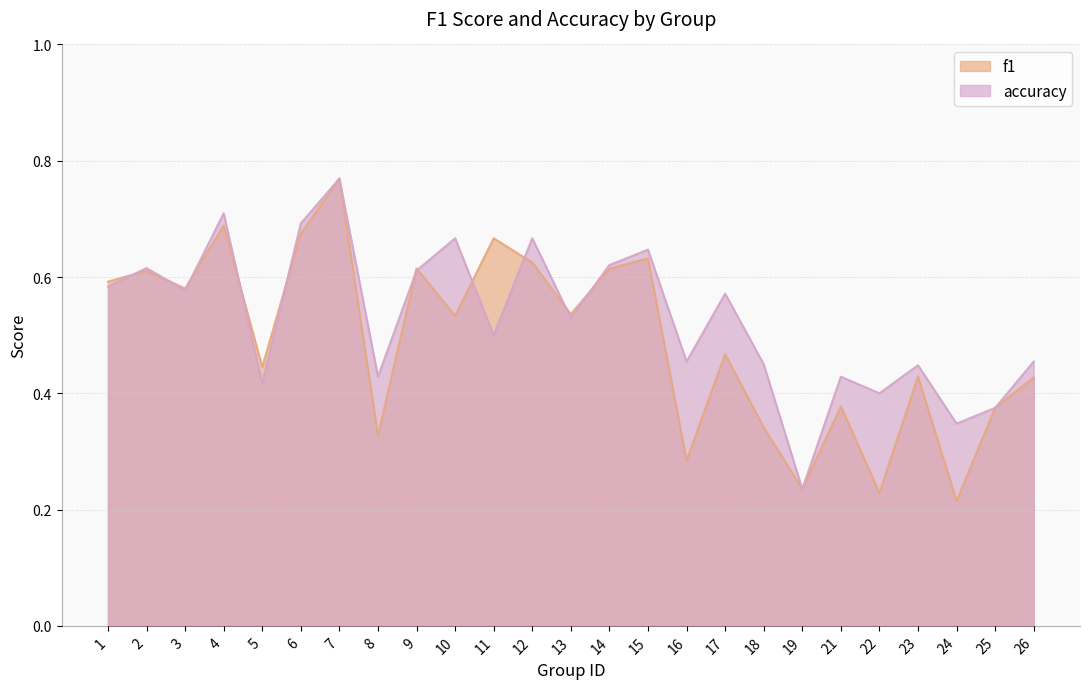

How many distinct data groups are displayed?

2